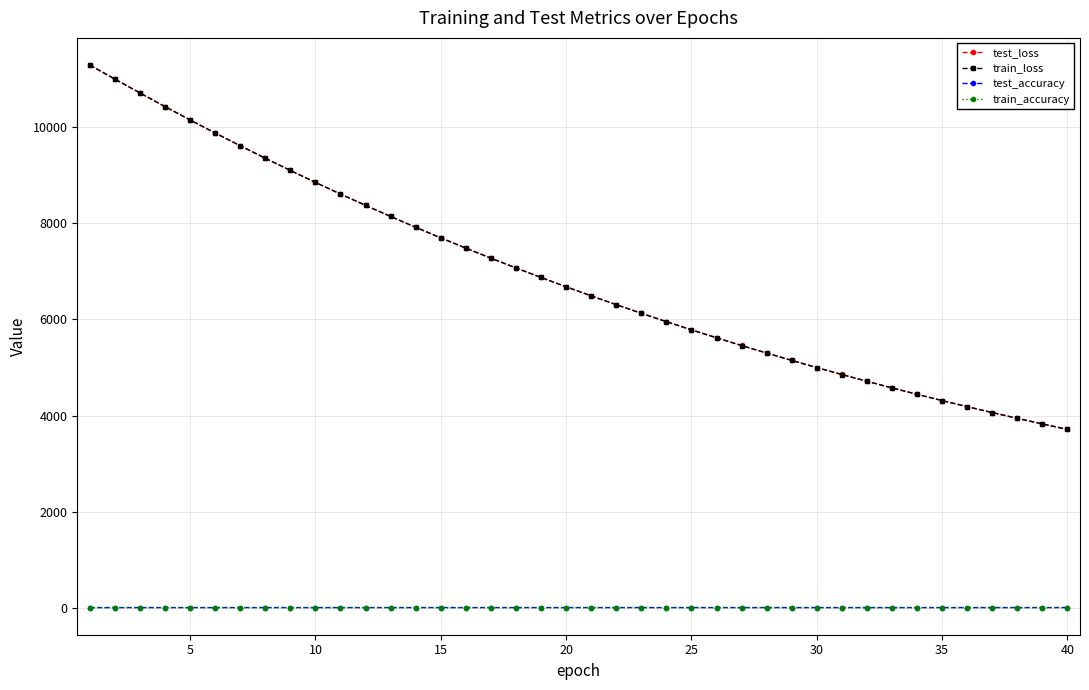

What is the maximum value for test_loss?

11297.2